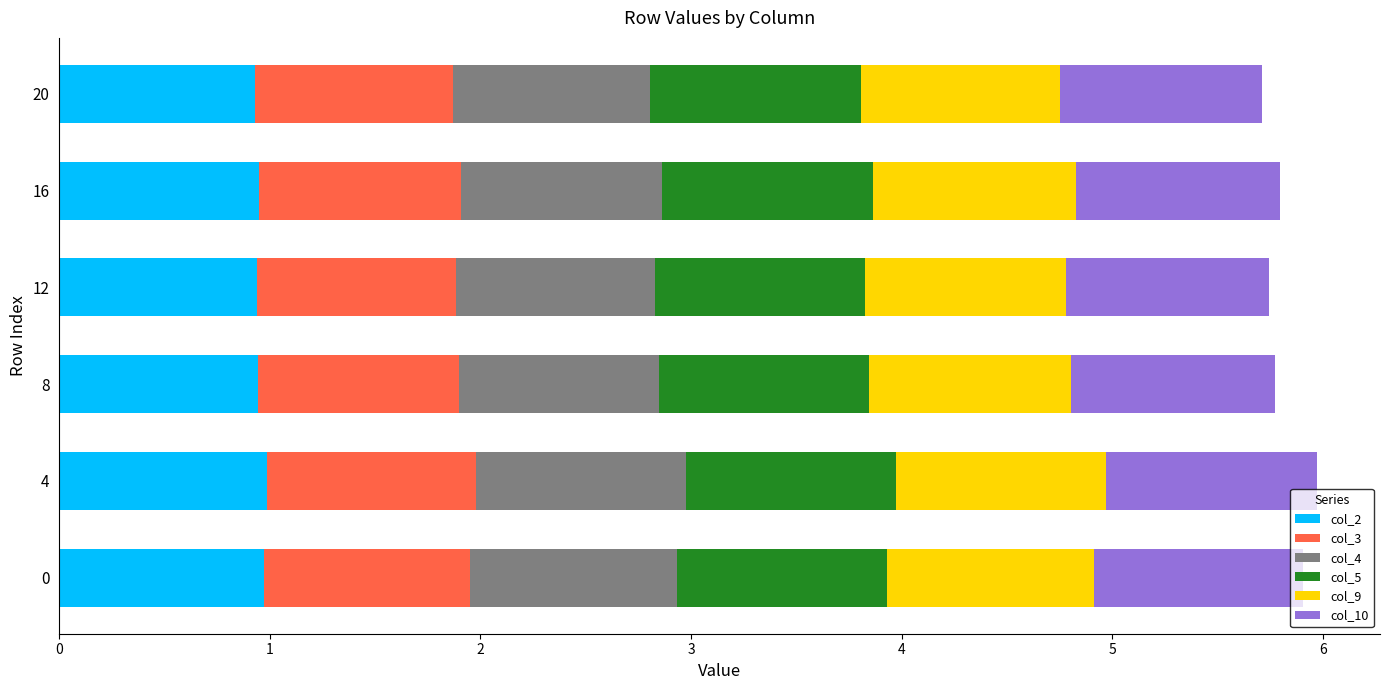

What is the total value across all series at 4?

6.0